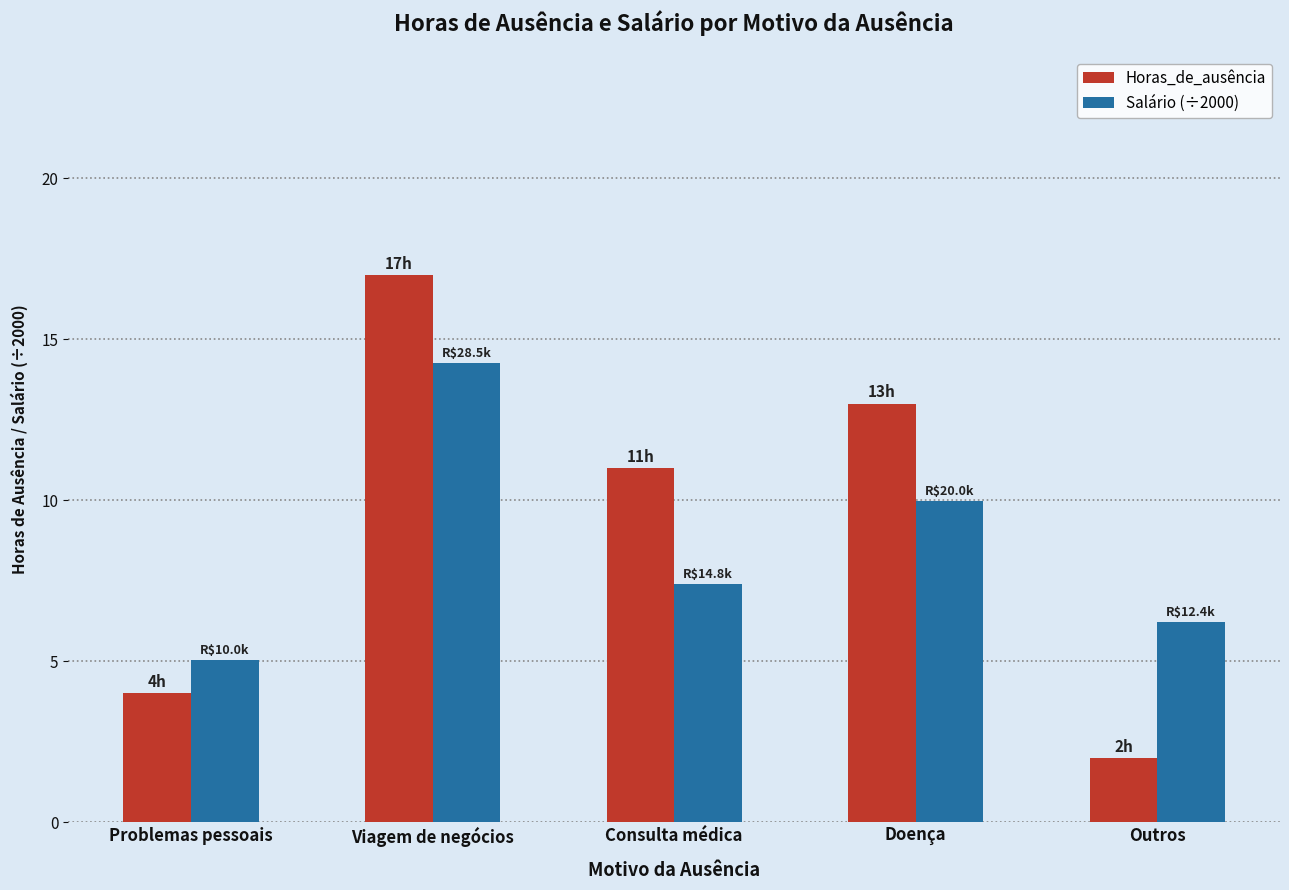

What is the label of the 4th bar from the right?

Viagem de negócios